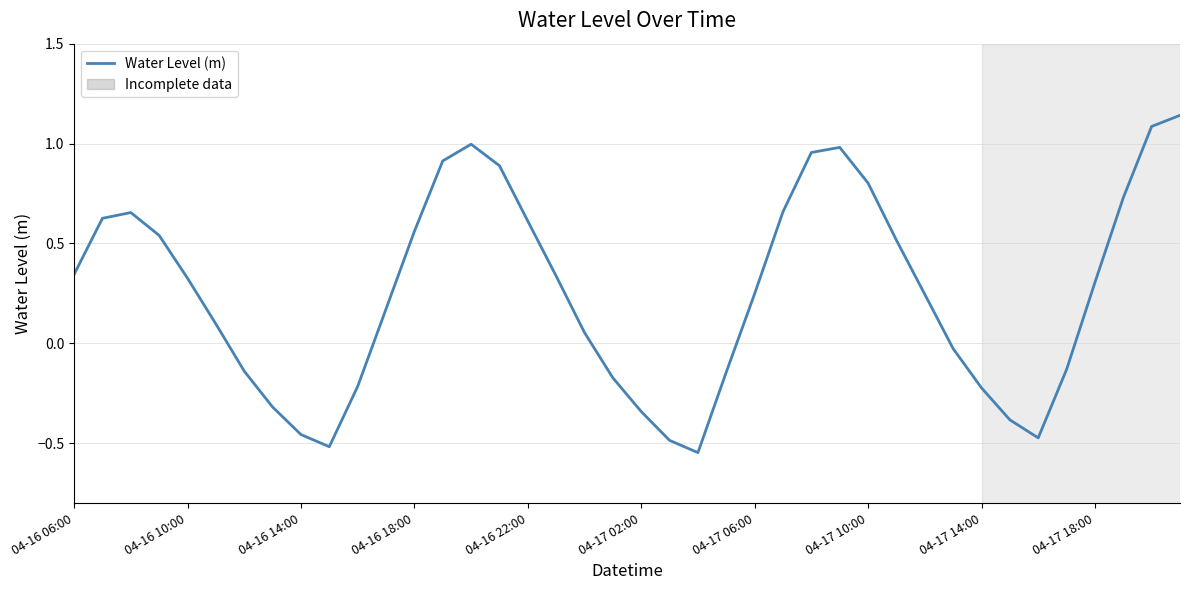

What is the difference between the maximum and minimum values?

1.7